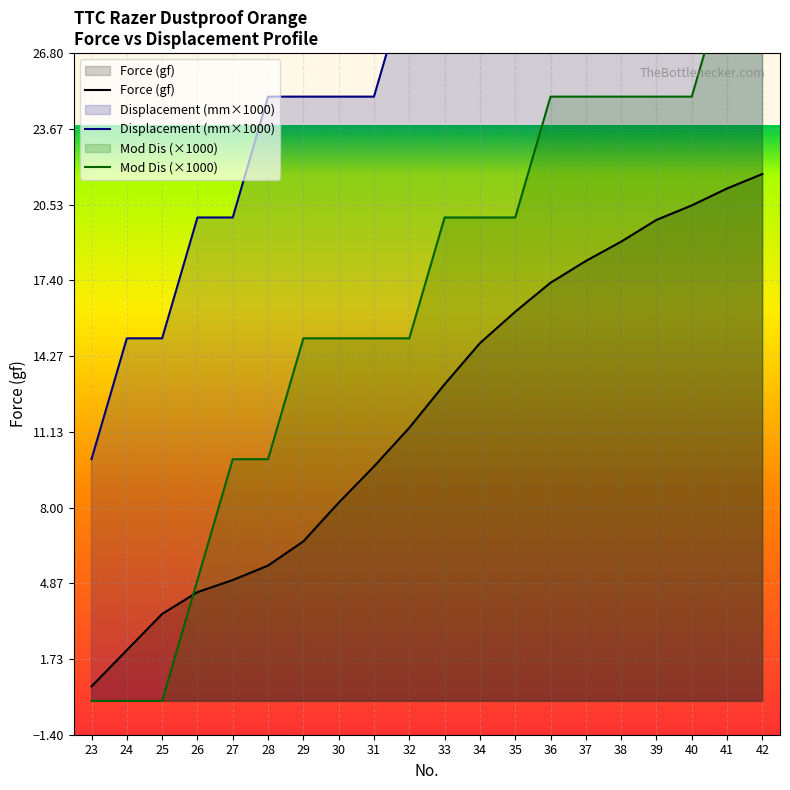

At 29, list the series in order from largest to smallest.

Displacement (mm), Mod Dis, Force (gf)